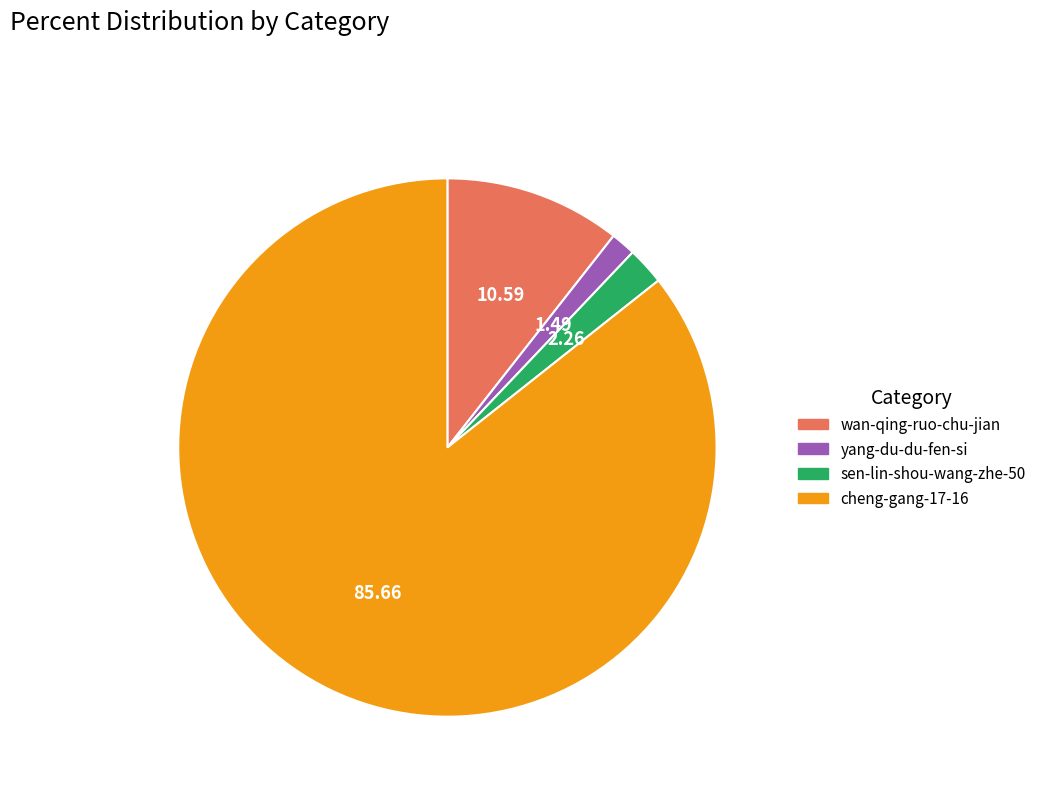

What is the largest slice in the pie chart?

cheng-gang-17-16